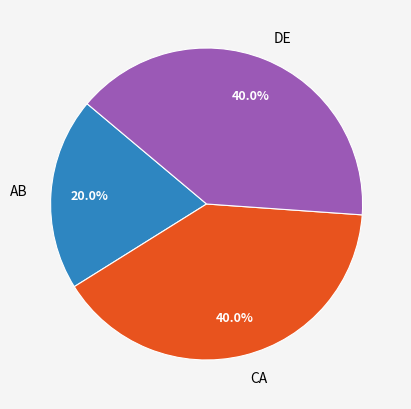

To the nearest percent, what is the difference between the DE and CA slice percentages?

0%